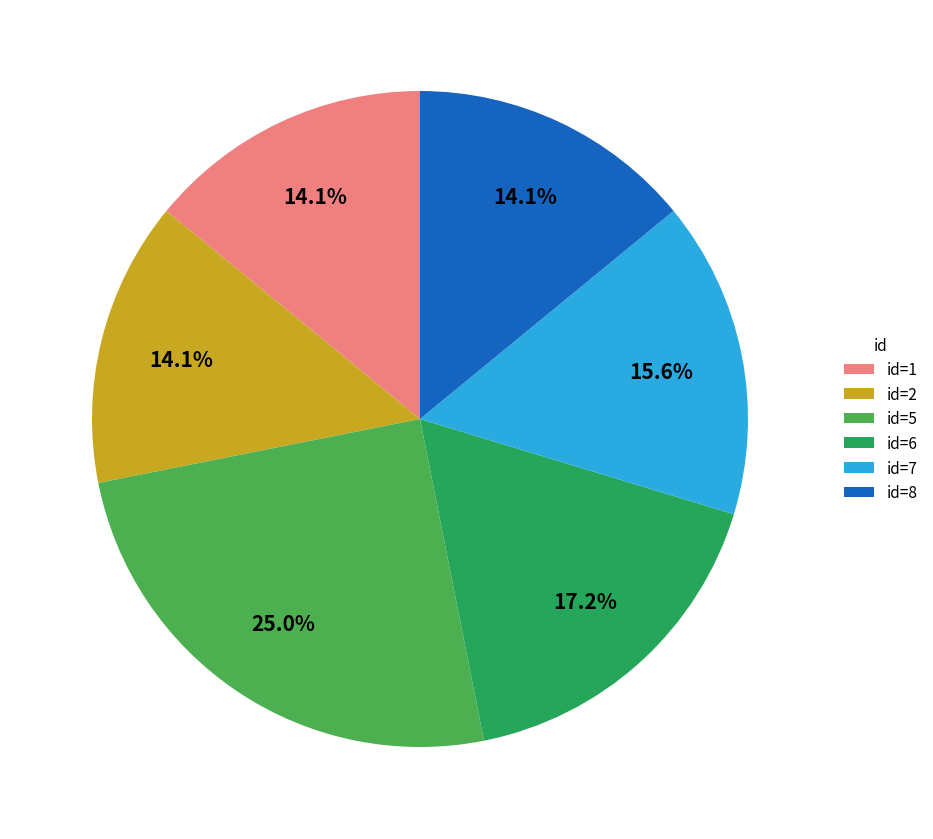

Which slice is the largest?

id=5